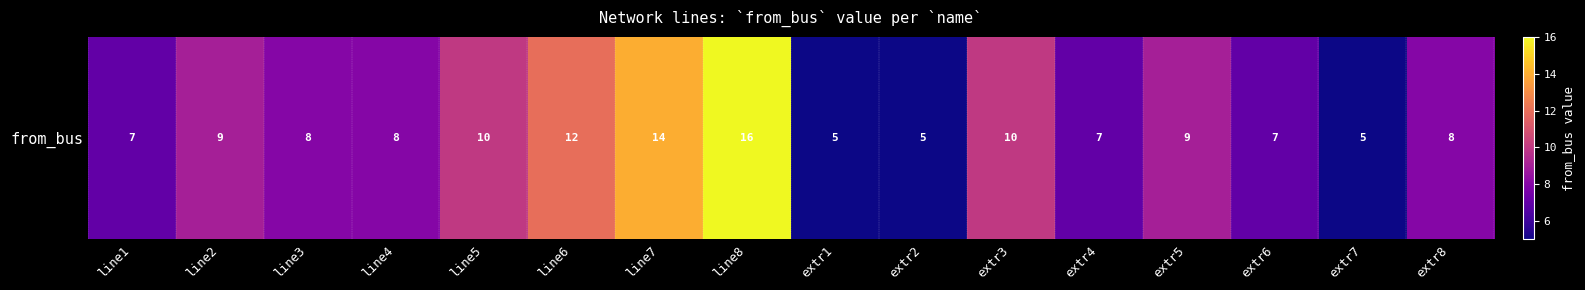

The chart shows a value of 23 at line7. True or false?

False